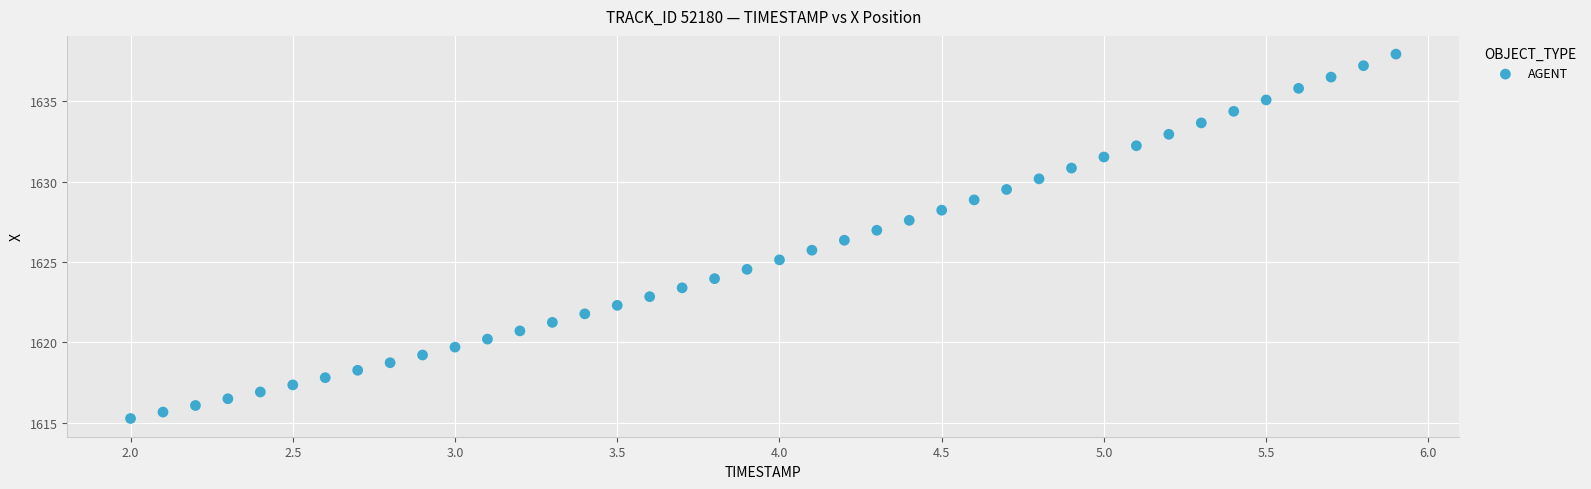

What is the range of Y values (max minus min)?

22.7